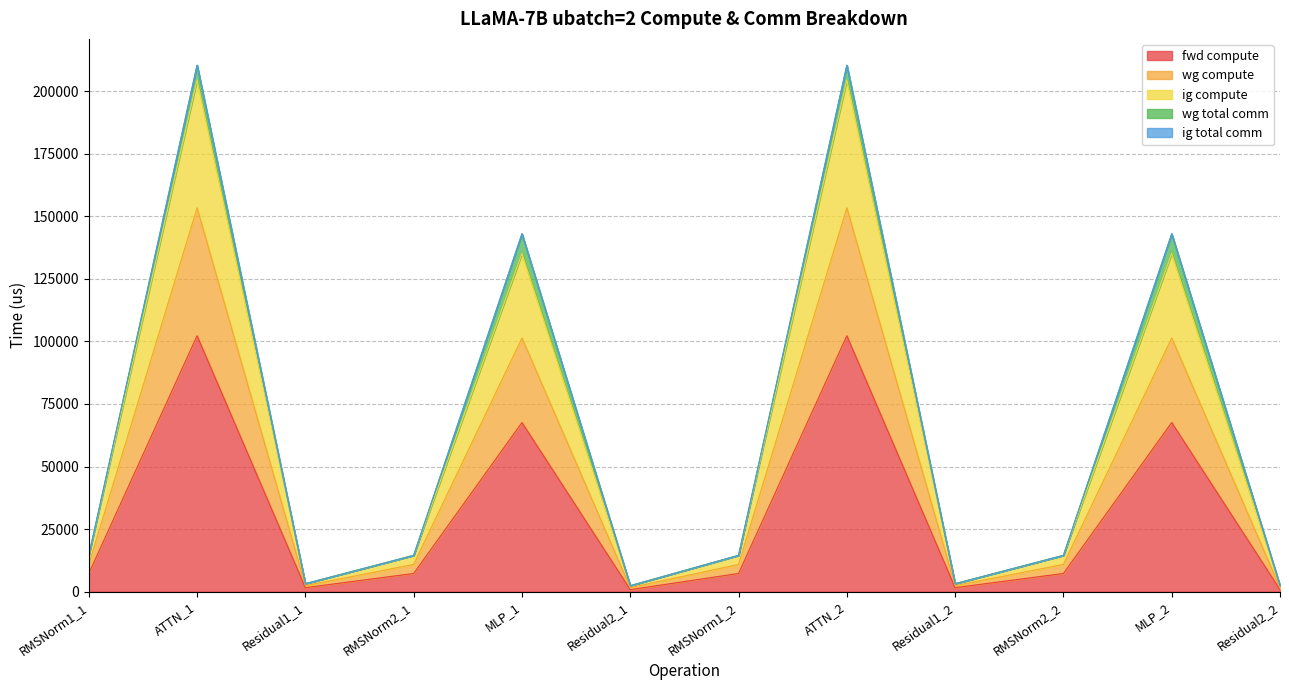

What value does the fwd compute series have at Residual1_1?

1584.3